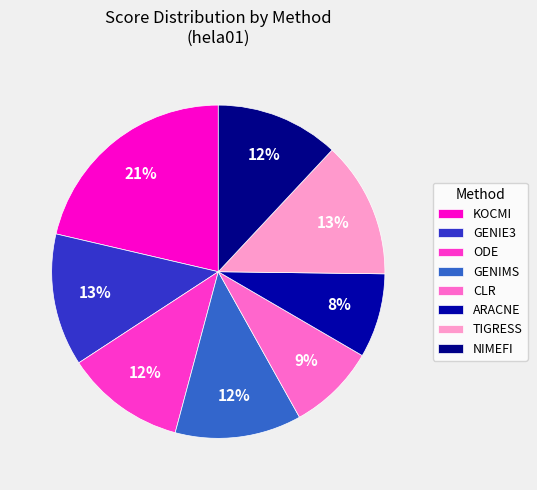

Which category has the biggest portion of the pie?

KOCMI